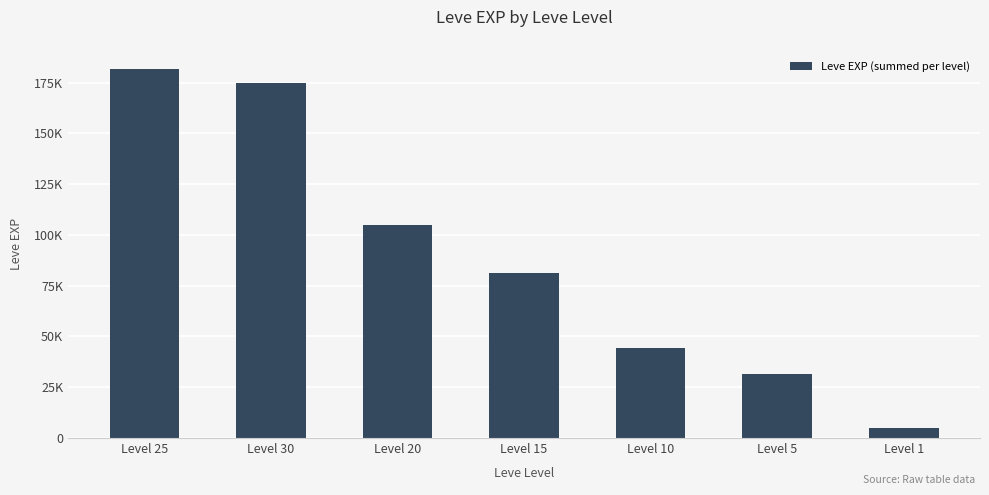

What is the label of the 1st bar from the left?

Level 25